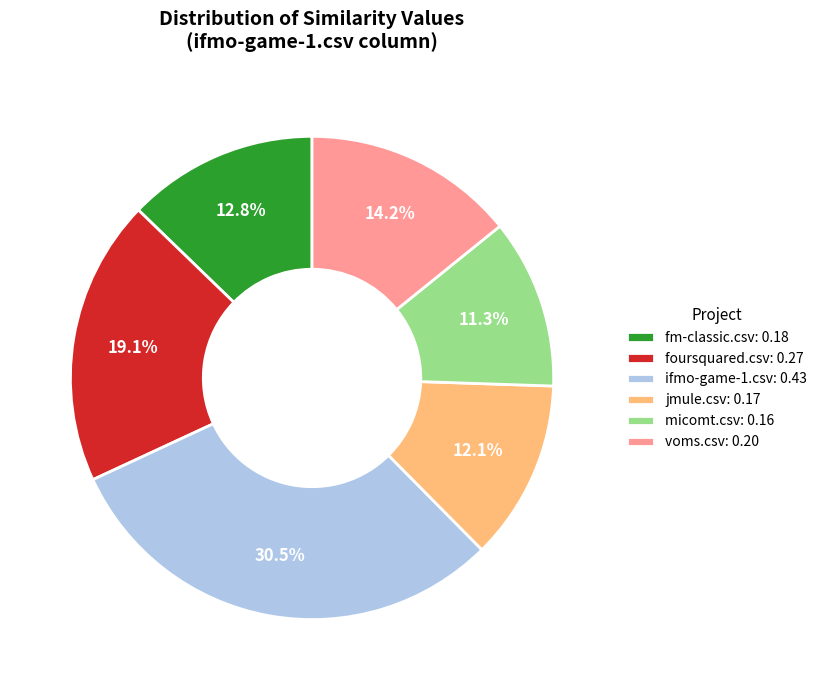

To the nearest percent, what is the average slice percentage?

17%